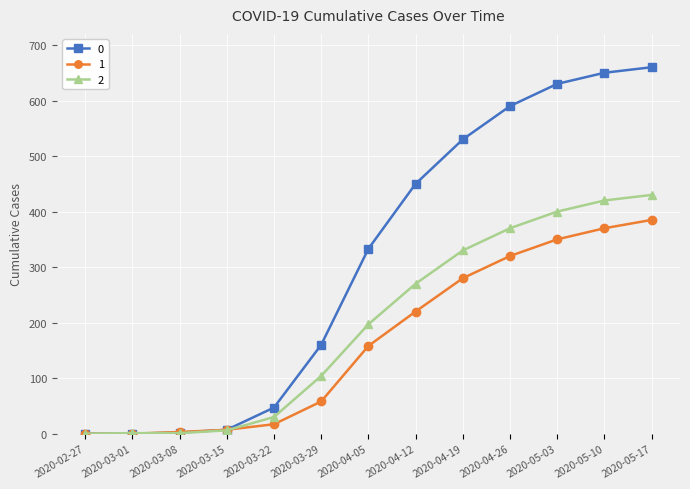

True or false: 2 has more than 2 points higher than both neighbors.

False